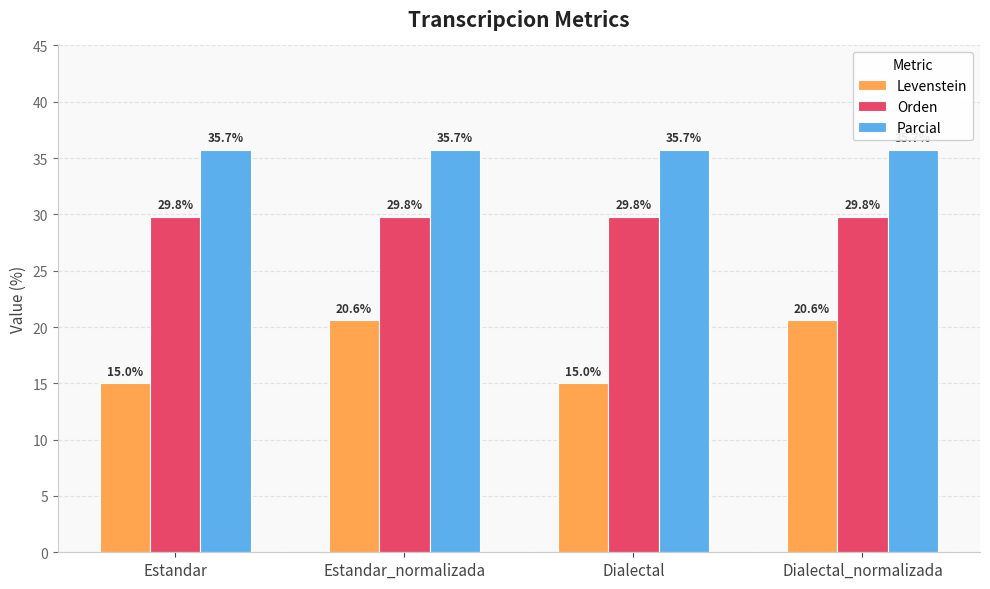

The Orden series shows 29.8 at Dialectal_normalizada. True or false?

True